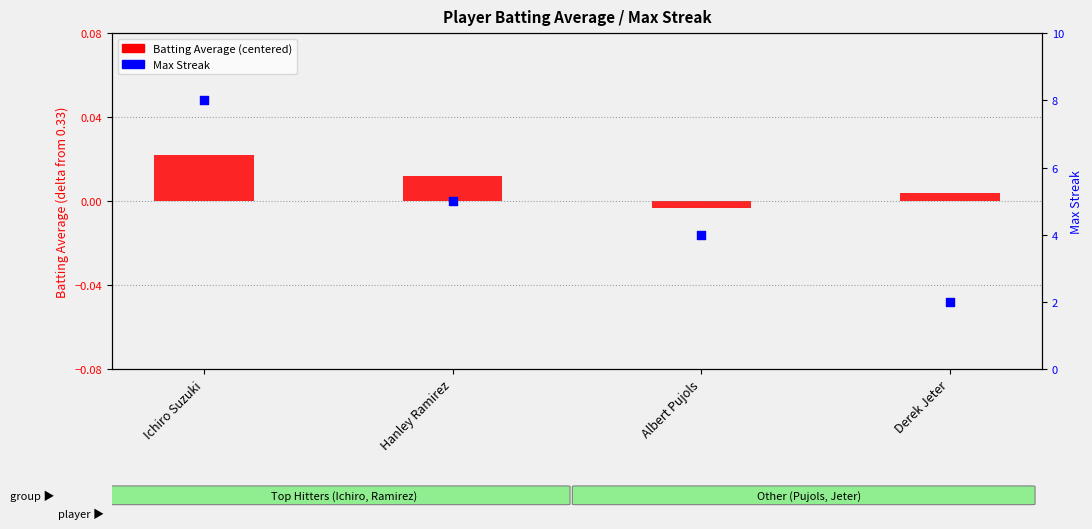

Is the value of Max Streak at Albert Pujols greater than the value of Batting Average (centered) at Derek Jeter?

Yes